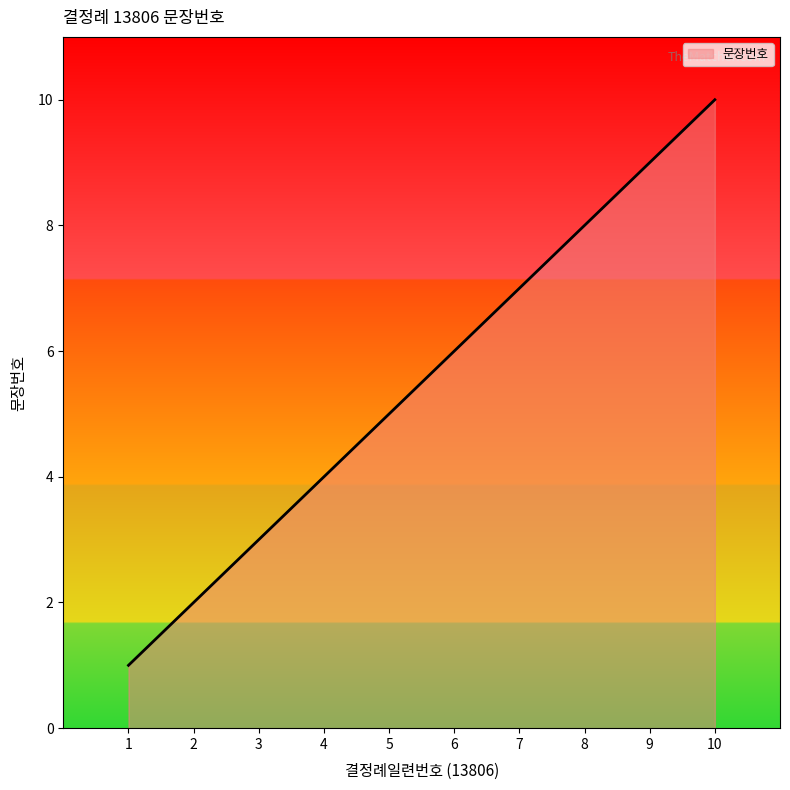

What is the change in value from 2 to 3?

+1